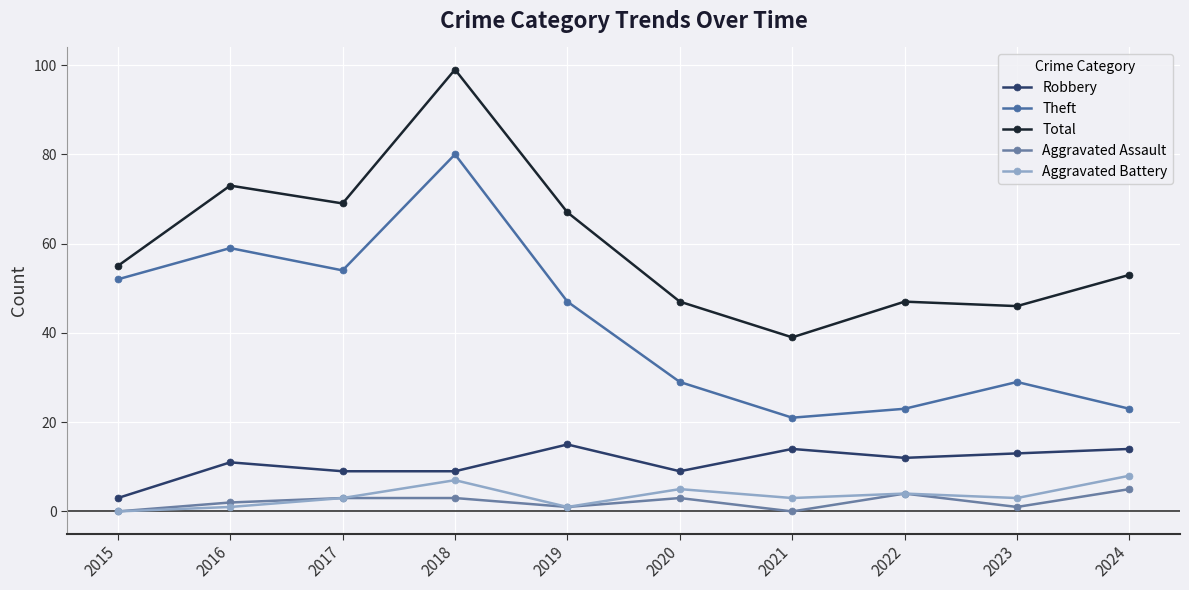

What is the value of the Aggravated Assault point at the 8th from the left?

4